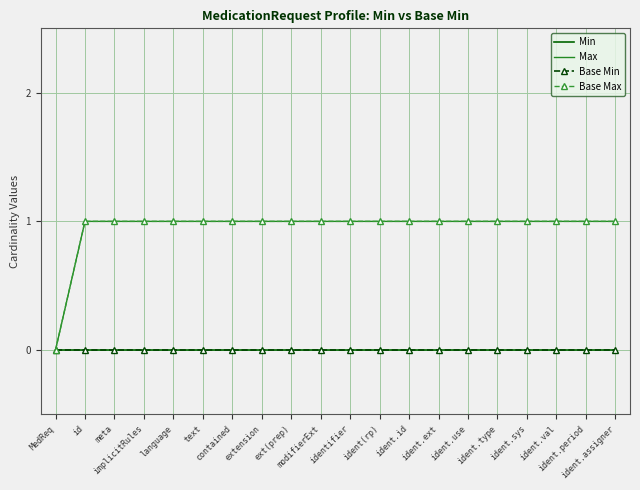

Between meta and ident.val, which series saw the biggest shift?

Min